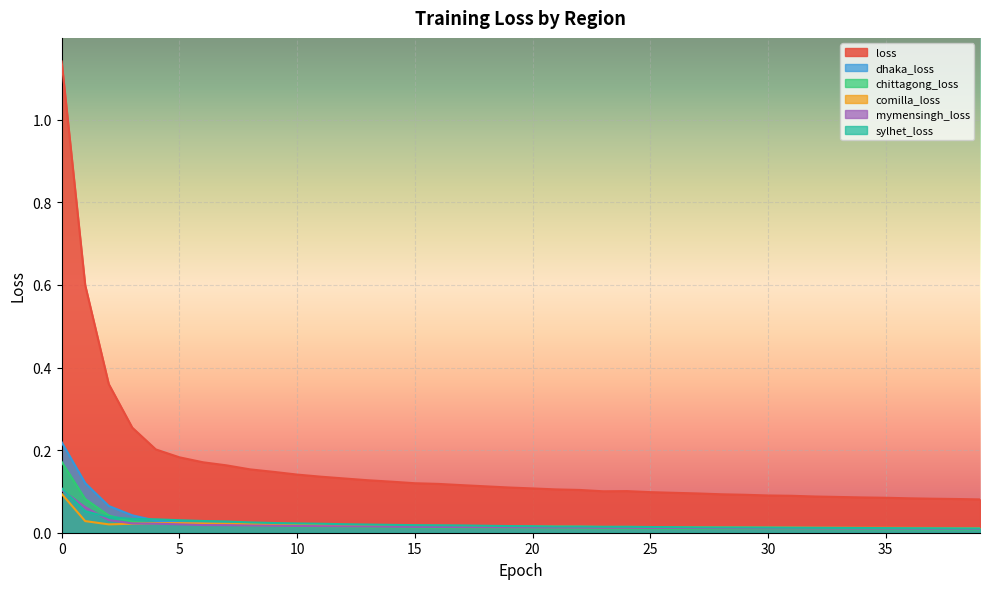

Where is mymensingh_loss nearest to the value 0?

39